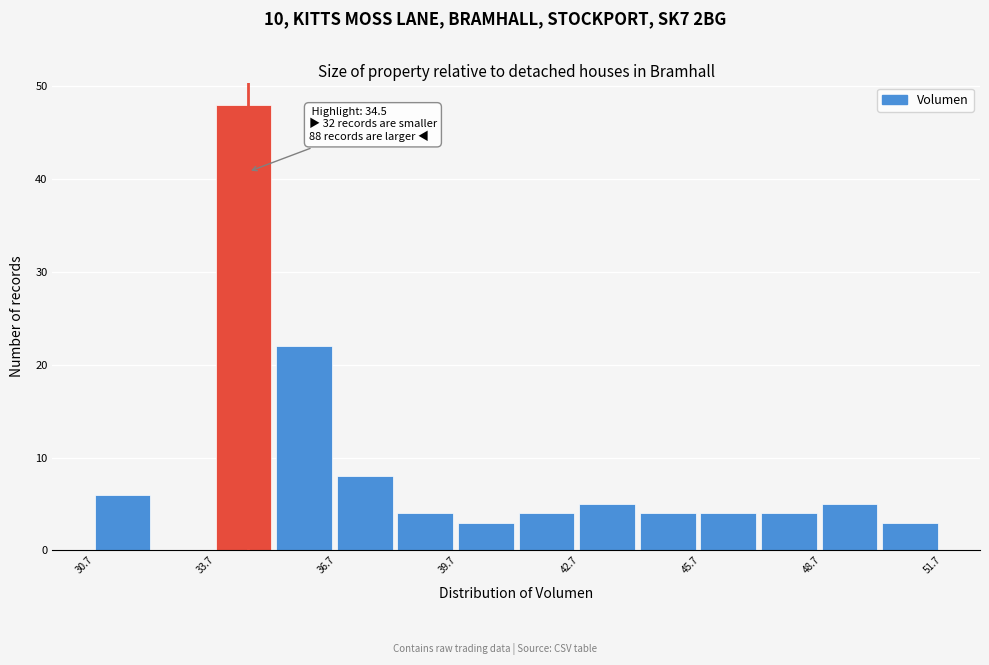

Around what value on the x-axis is the tallest bar? Give the approximate position of its centre, as read against the axis.

34.5